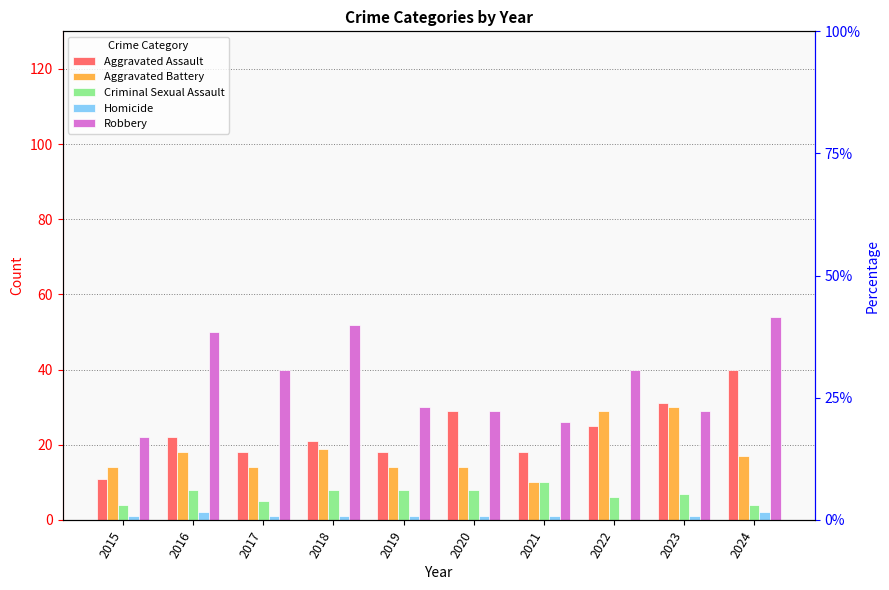

Is the value of Aggravated Battery at 2018 greater than the value of Robbery at 2016?

No